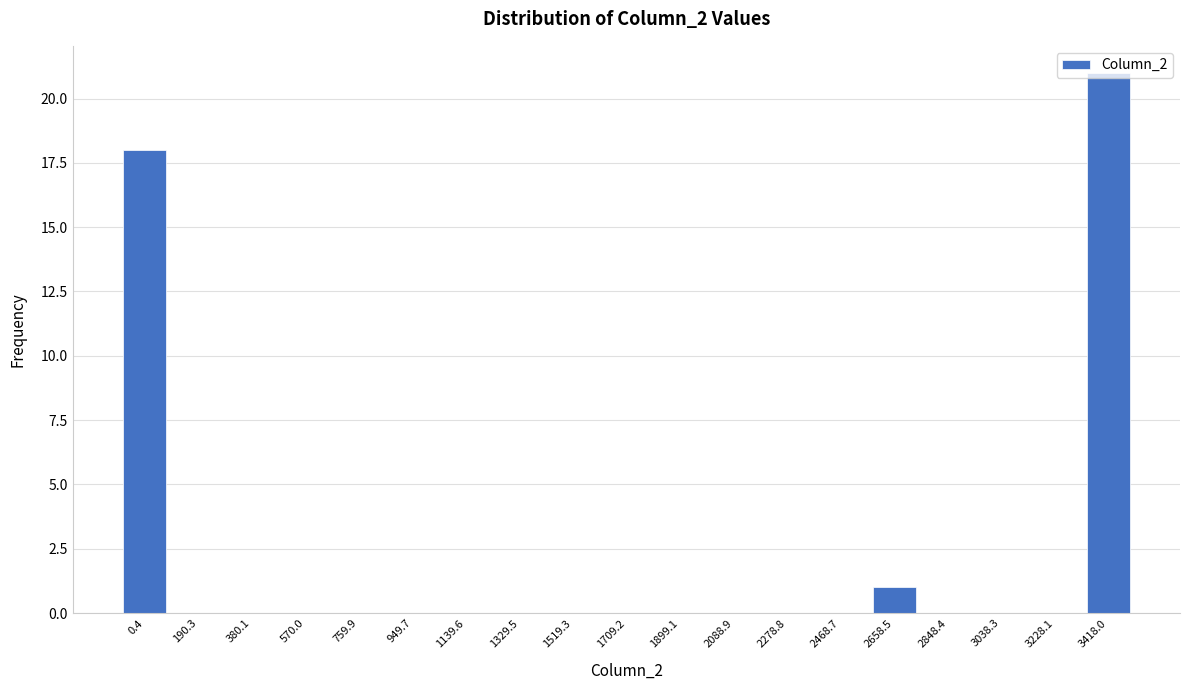

Which category has the highest value across all series?

3418.0